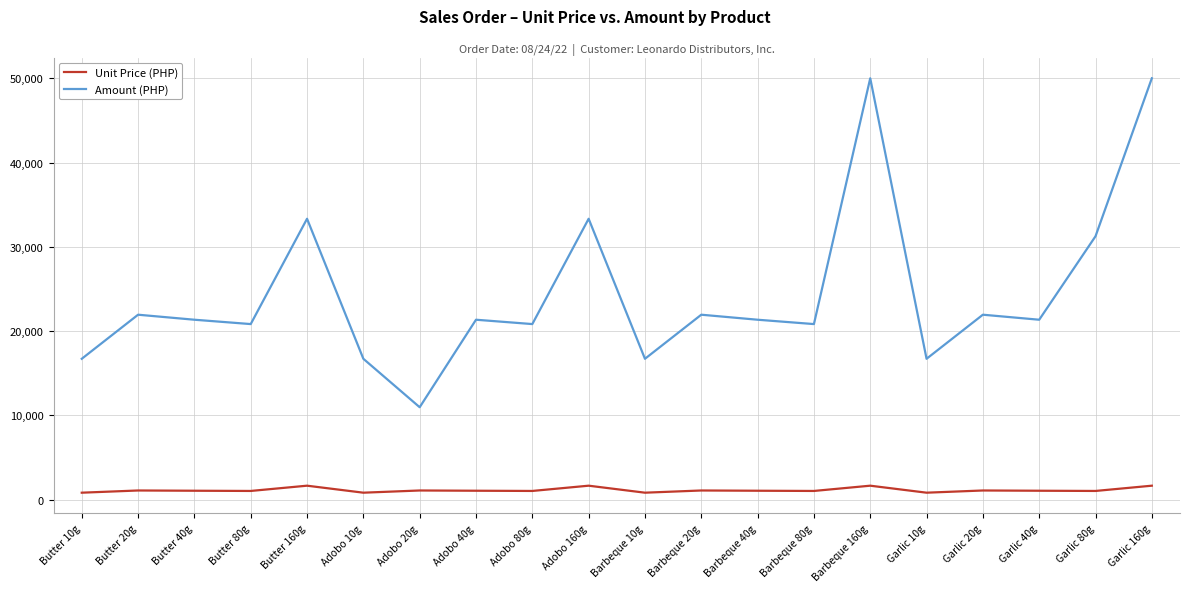

What is the difference between the second highest and second lowest values in the Unit Price (PHP) series?

830.8